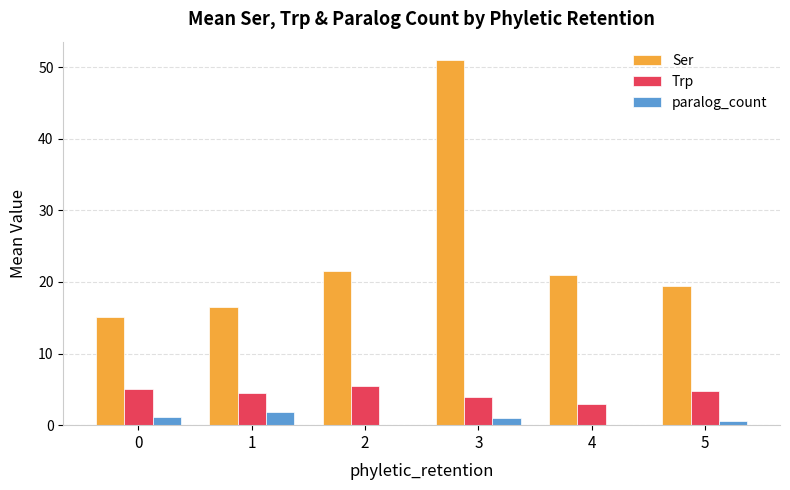

How many groups of bars are there?

6